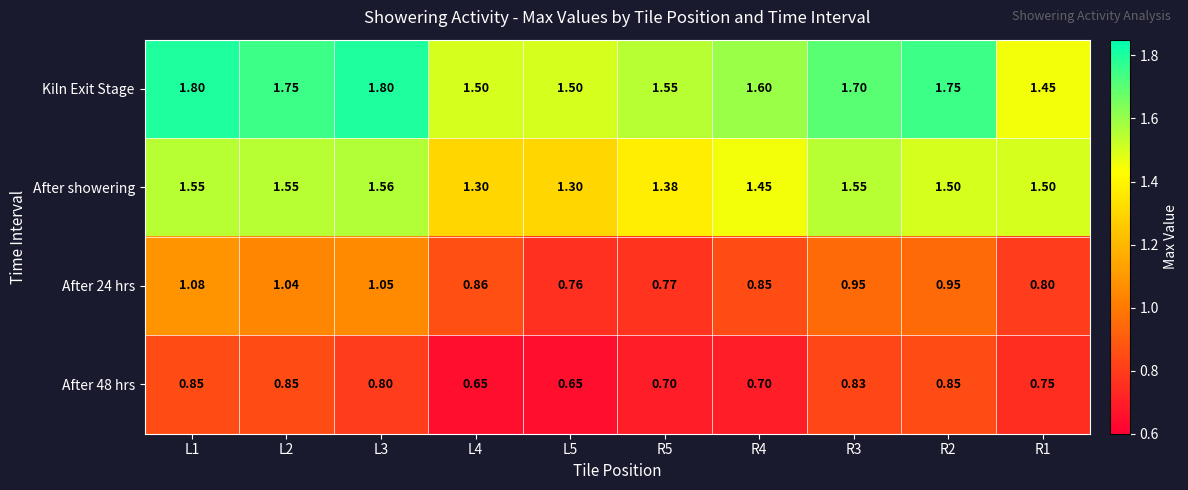

Rank the series at L4 from lowest to highest value.

After 48 hrs, After 24 hrs, After showering, Kiln Exit Stage